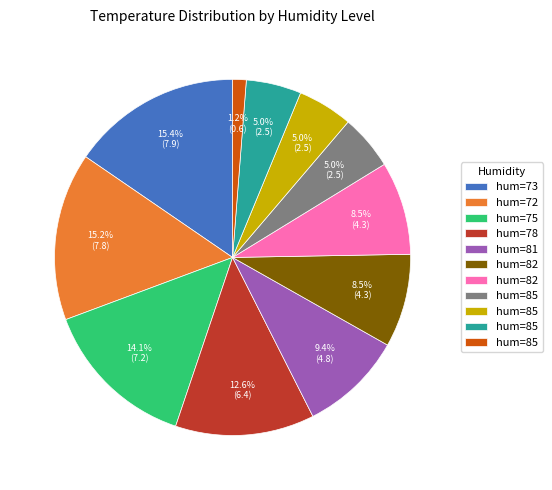

Is there a majority slice in this chart?

No